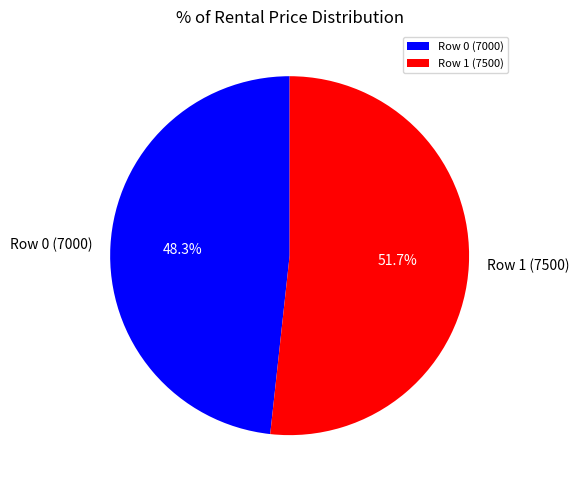

To the nearest percent, what is the difference between the largest and smallest slice percentages?

3%